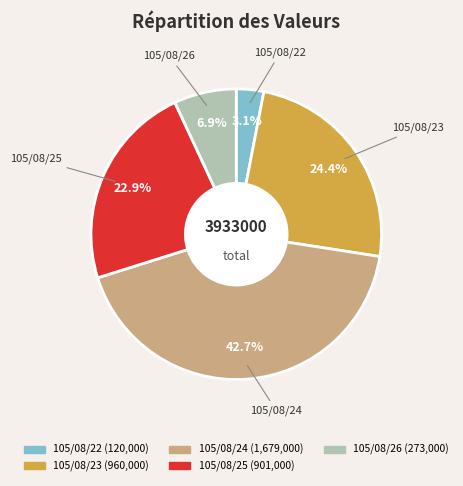

What is the smallest slice in the pie chart?

105/08/22